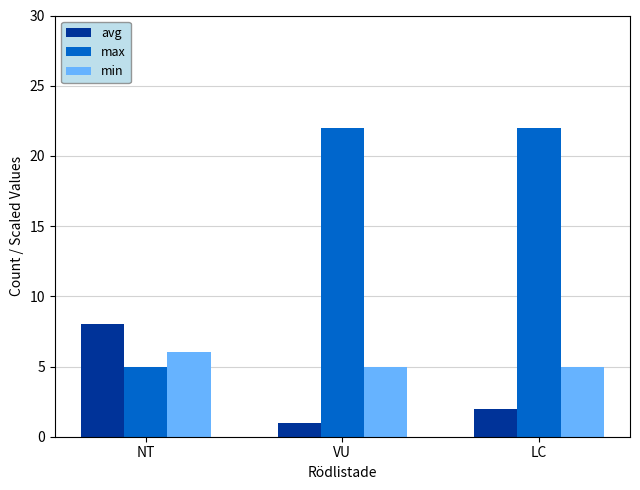

The value of max at NT is 8. True or false?

False